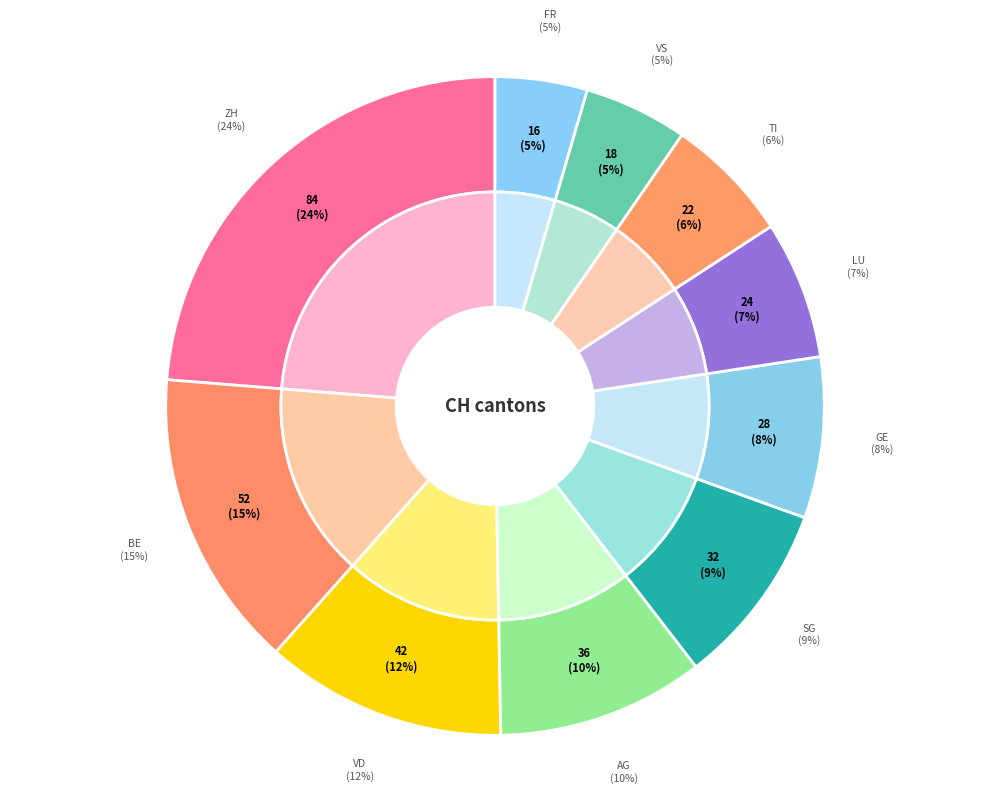

To the nearest percent, what is the difference between the TI and GE slice percentages?

2%